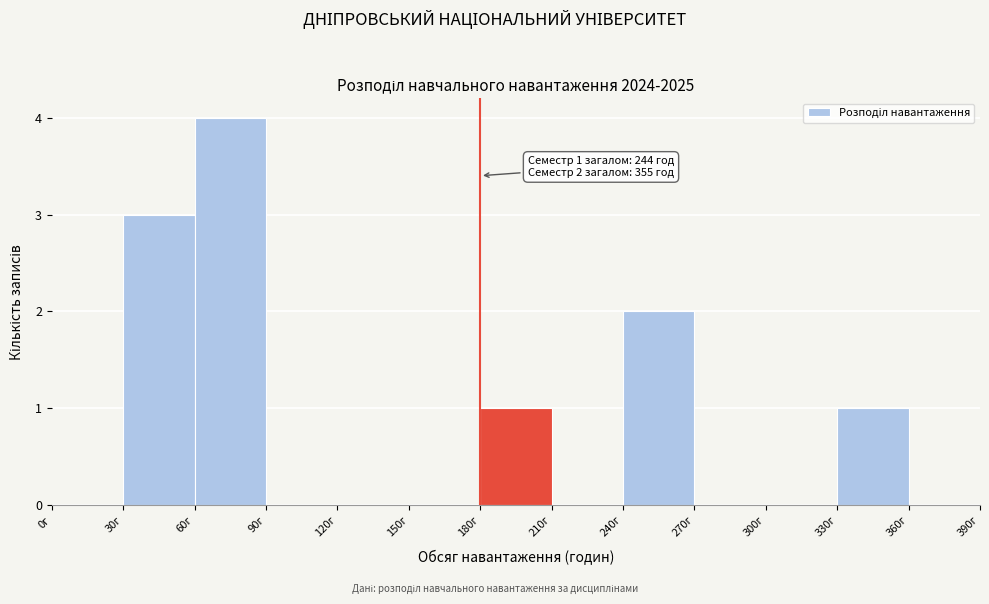

Which range on the x-axis has the tallest bar?

60 to 90